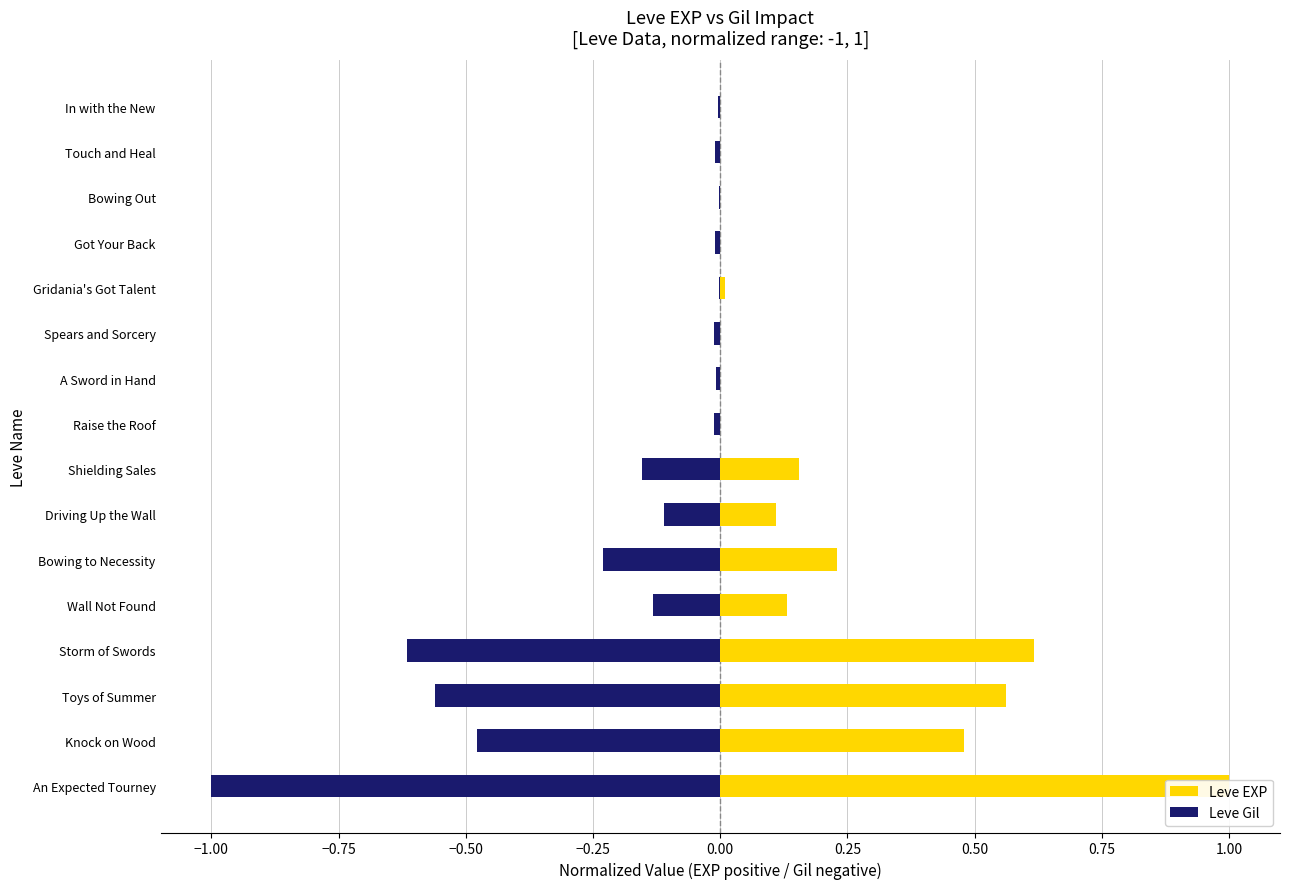

At how many categories does at least one series exceed 0?

16